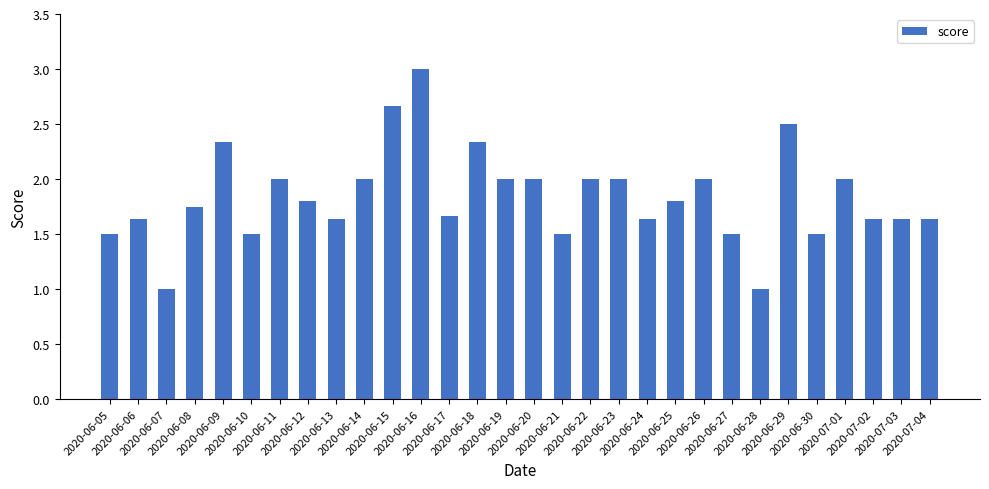

What is the label of the 29th bar from the right?

2020-06-06